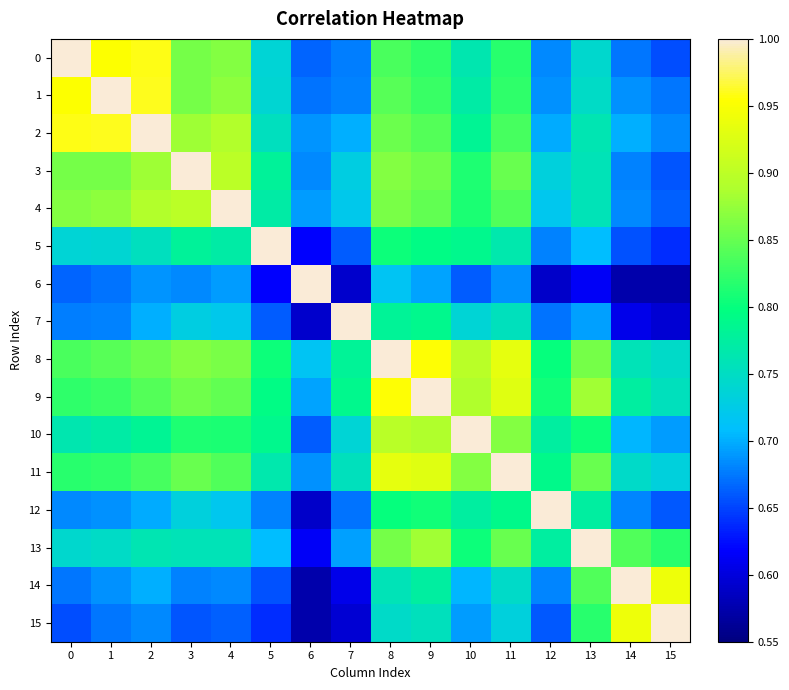

Rank the series by their maximum value, from highest to lowest.

10, 1, 0, 2, 7, 8, 3, 11, 14, 4, 12, 13, 15, 6, 5, 9